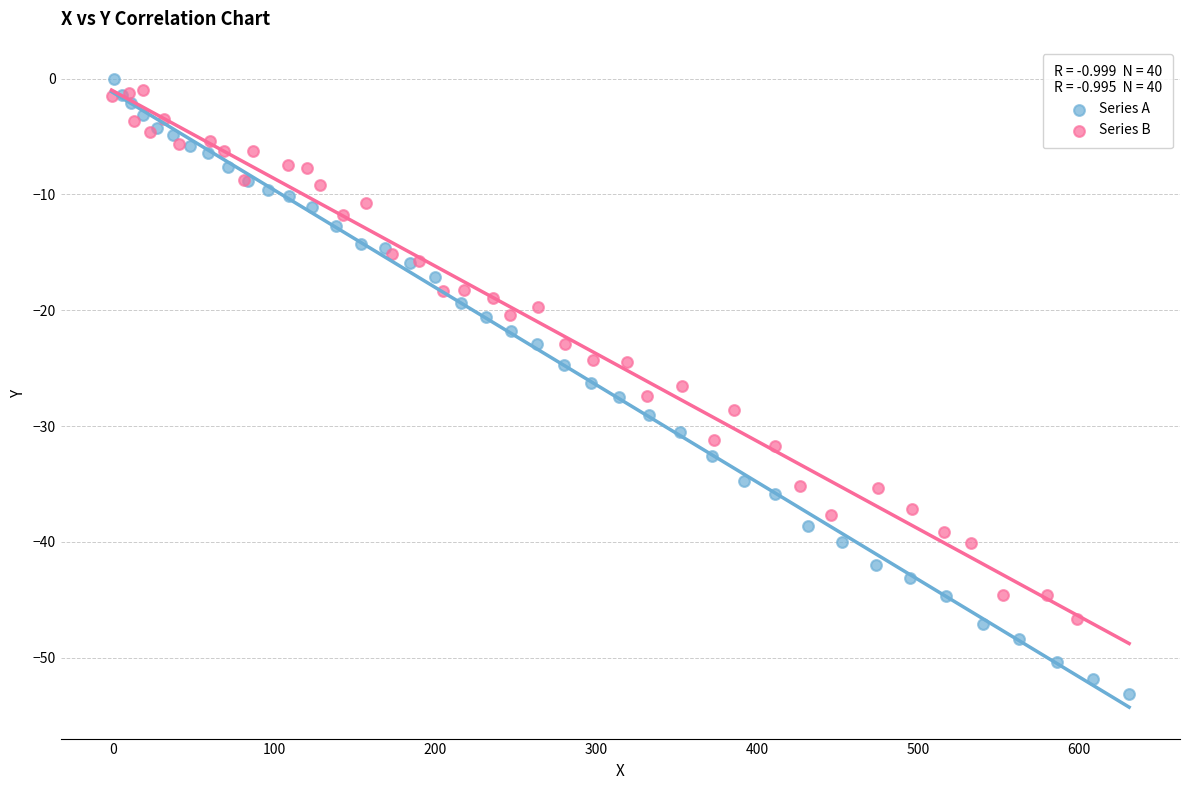

Which series has the widest spread of Y values?

Series A